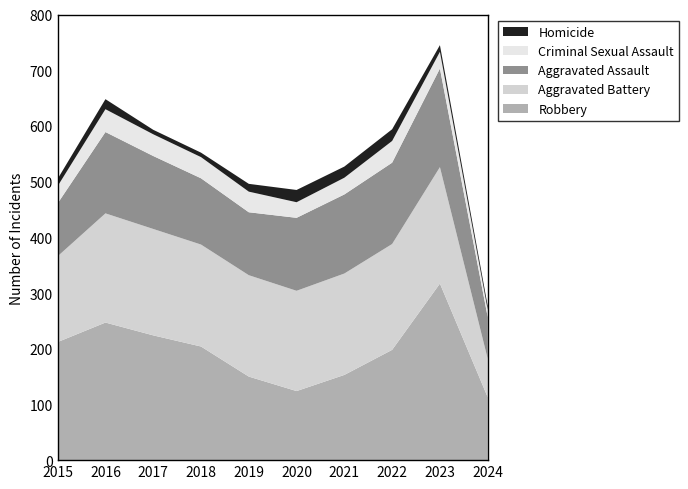

Reading right to left, extract all data points from this chart.

Robbery: 113	317	198	153	124	150	204	224	247	212
Aggravated Battery: 69	209	190	182	180	182	183	191	196	154
Aggravated Assault: 75	177	146	142	131	113	119	131	146	95
Criminal Sexual Assault: 13	30	39	30	28	37	38	39	41	31
Homicide: 7	12	21	20	22	14	8	8	18	13